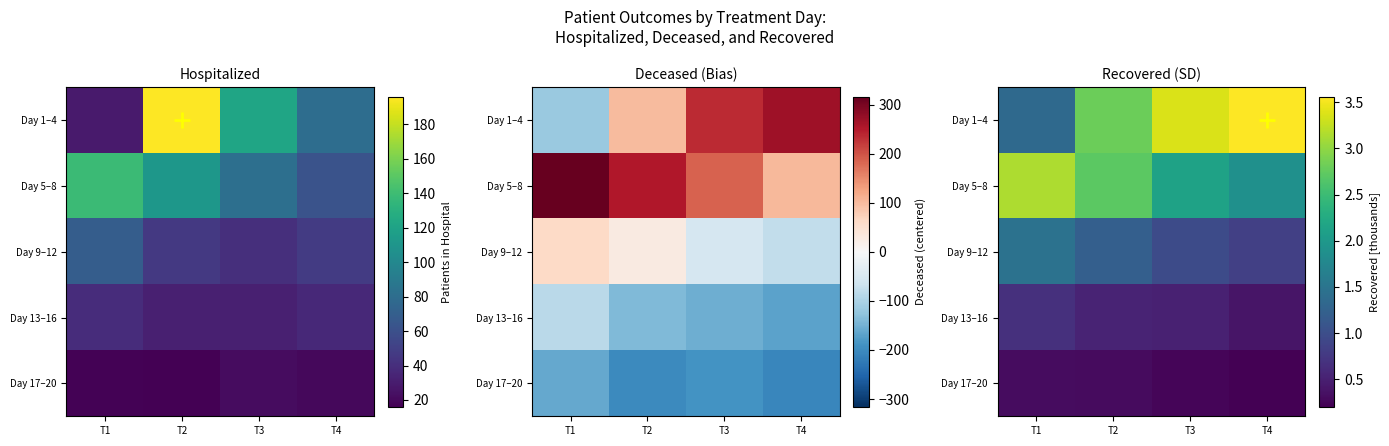

The Day 17–20 series shows 0.2 at T4. True or false?

True